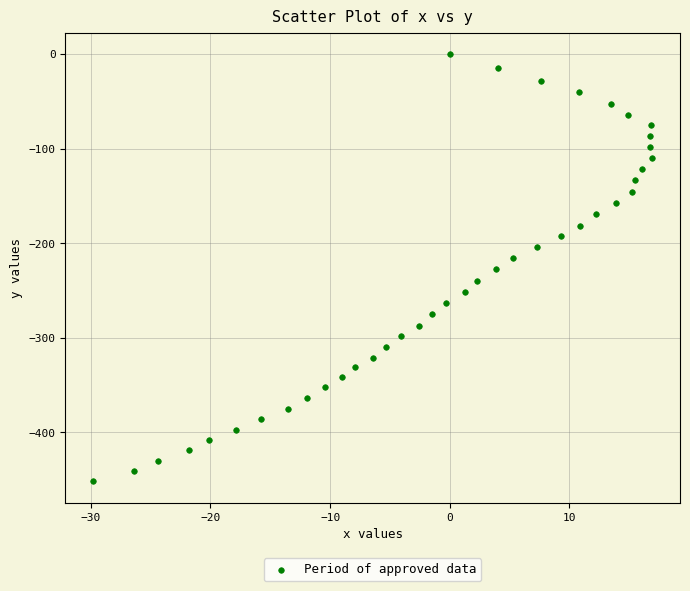

What is the range of X values (max minus min)?

46.7